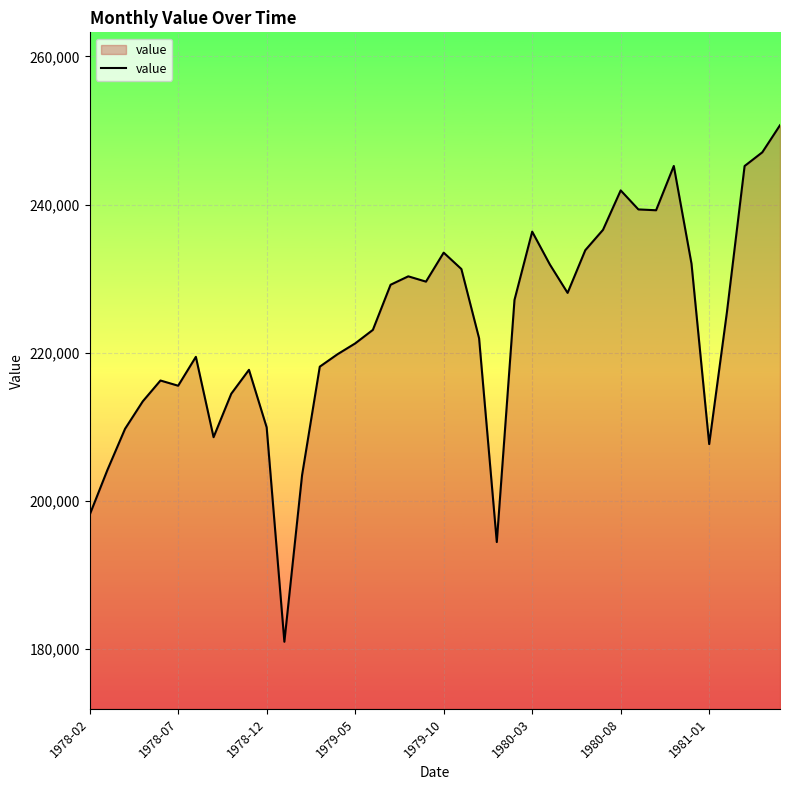

What is the difference between the second highest and minimum values?

66054